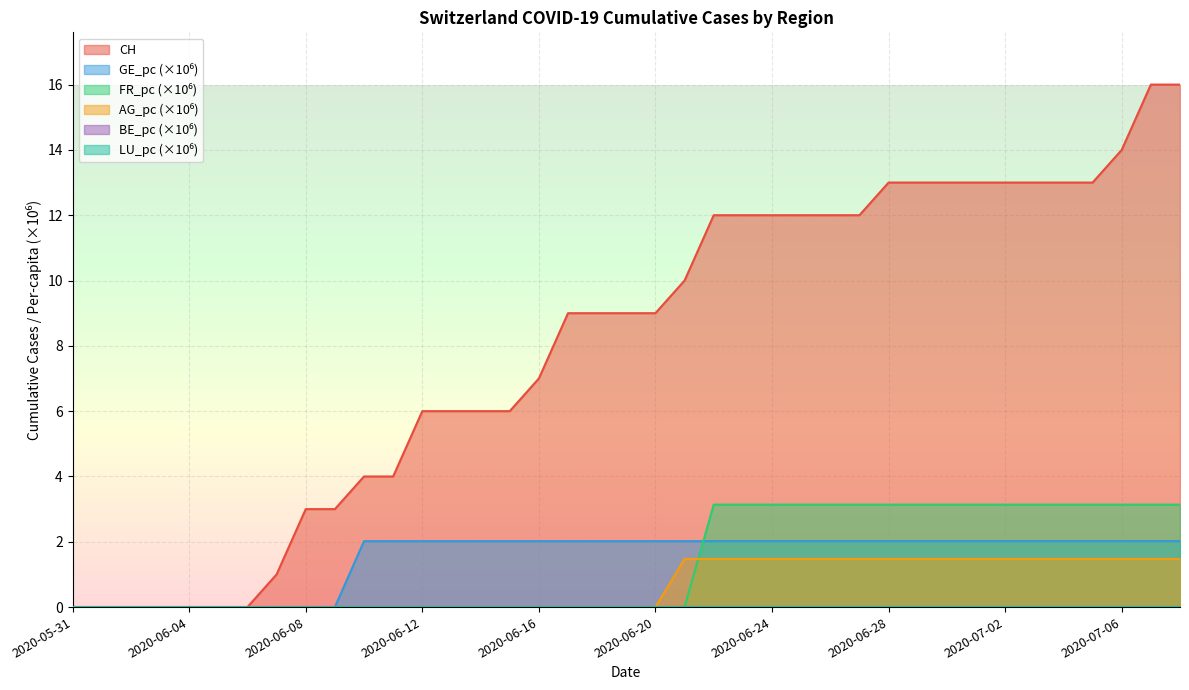

The value of GE_pc at 2020-07-07 is 3.6. True or false?

False